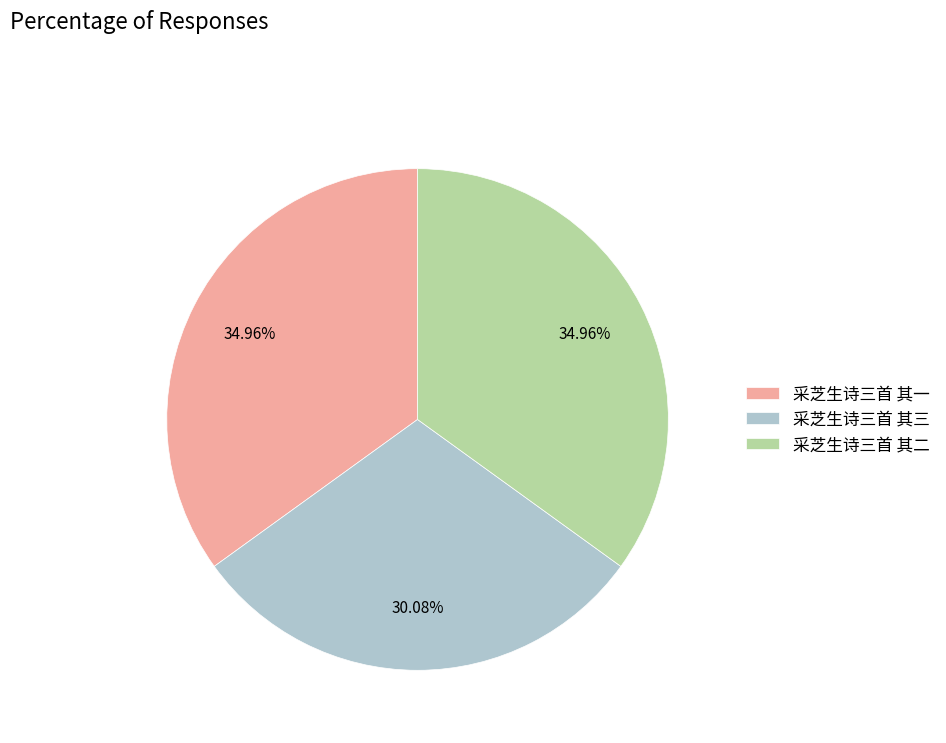

True or false: 采芝生诗三首 其三 accounts for 30% of the total.

True